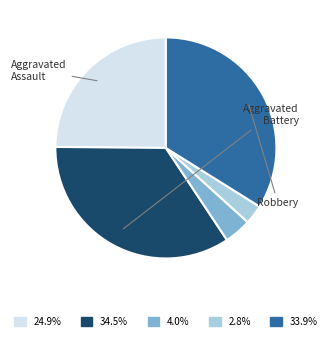

Is there any slice that represents more than half of the pie?

No